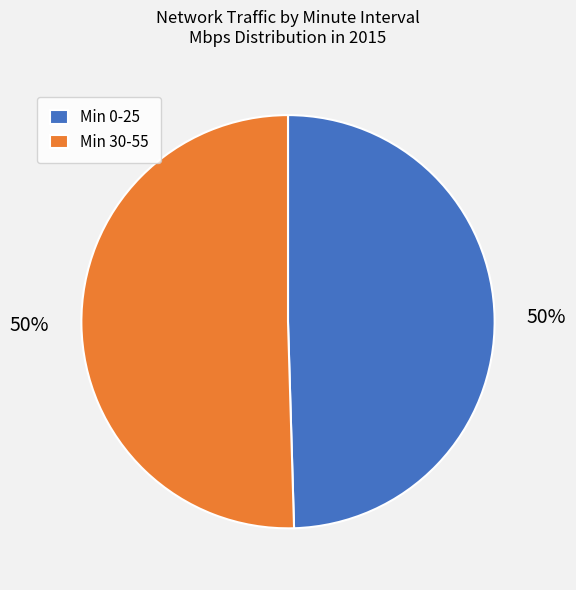

Combined, do Min 0-25 and Min 30-55 account for over 50%?

Yes